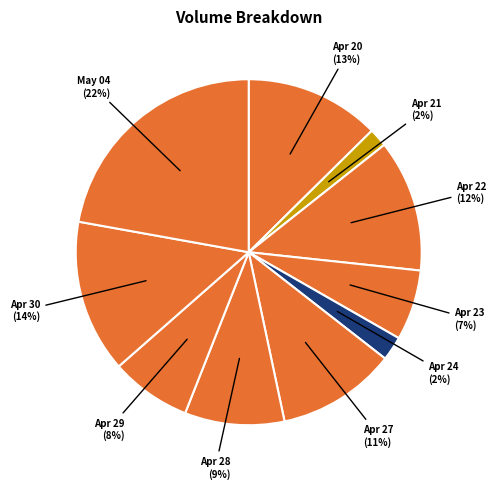

To the nearest percent, what portion does Apr 20 represent?

13%